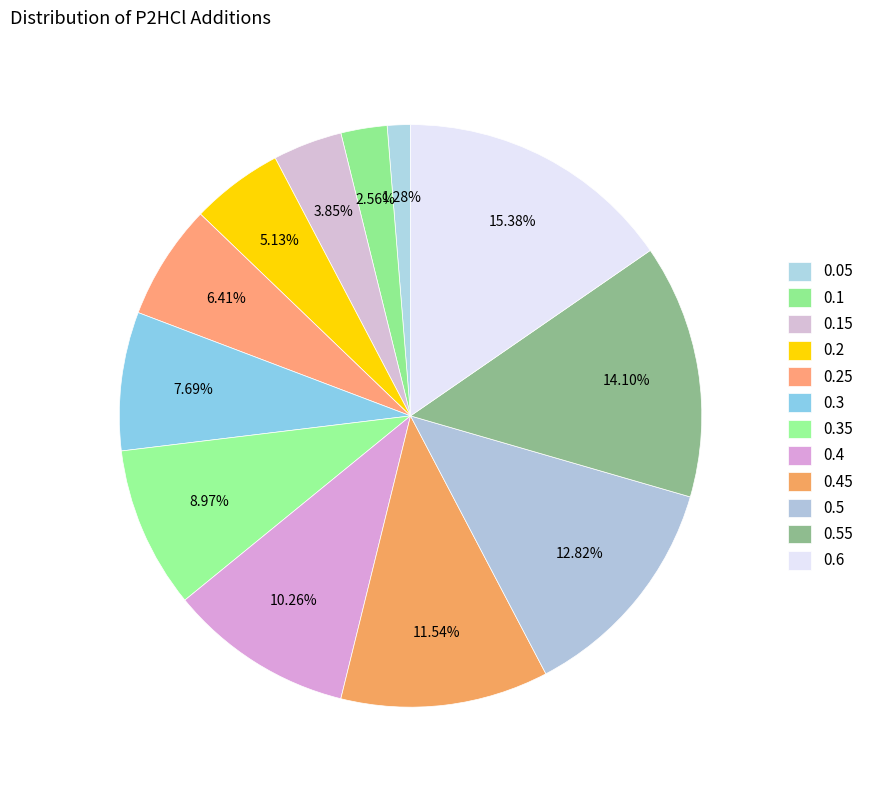

To the nearest percent, what is the average slice percentage?

8%